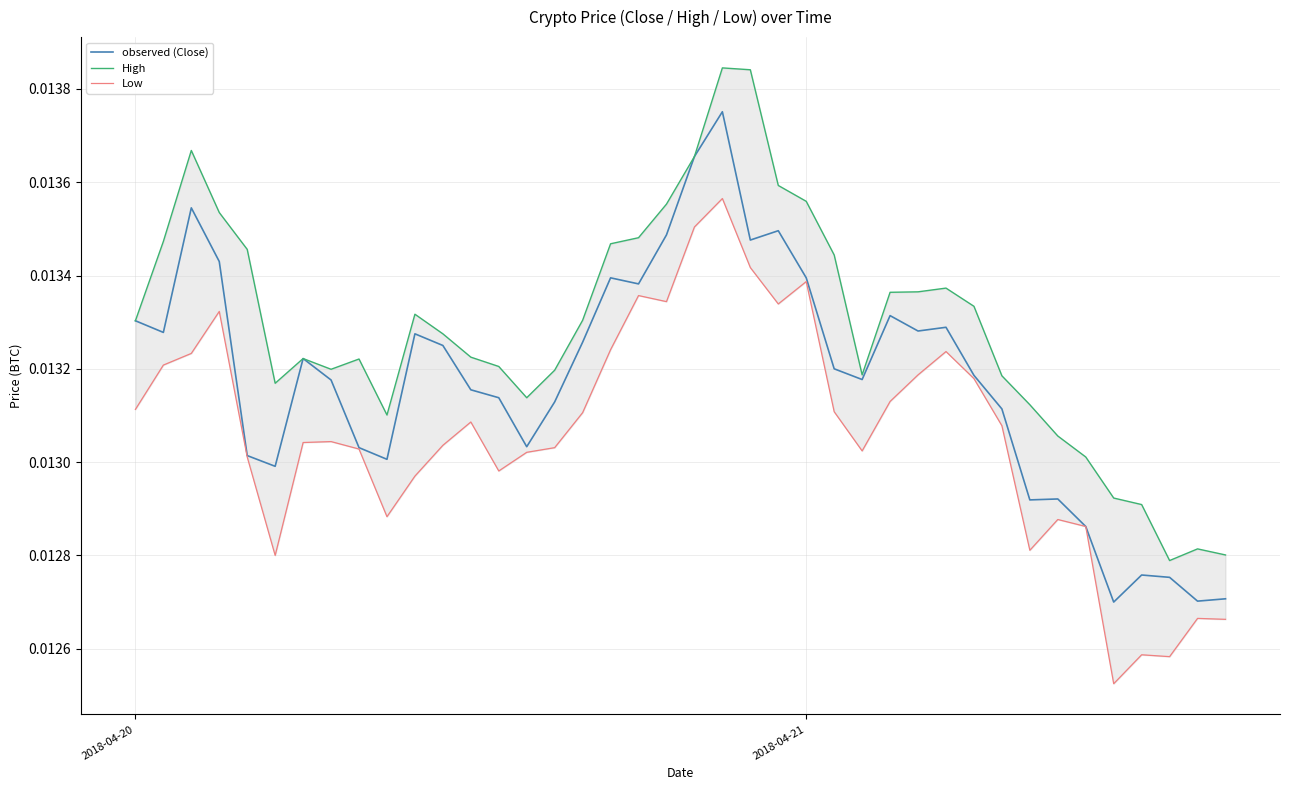

The Low series shows 0.0 at 28. True or false?

False